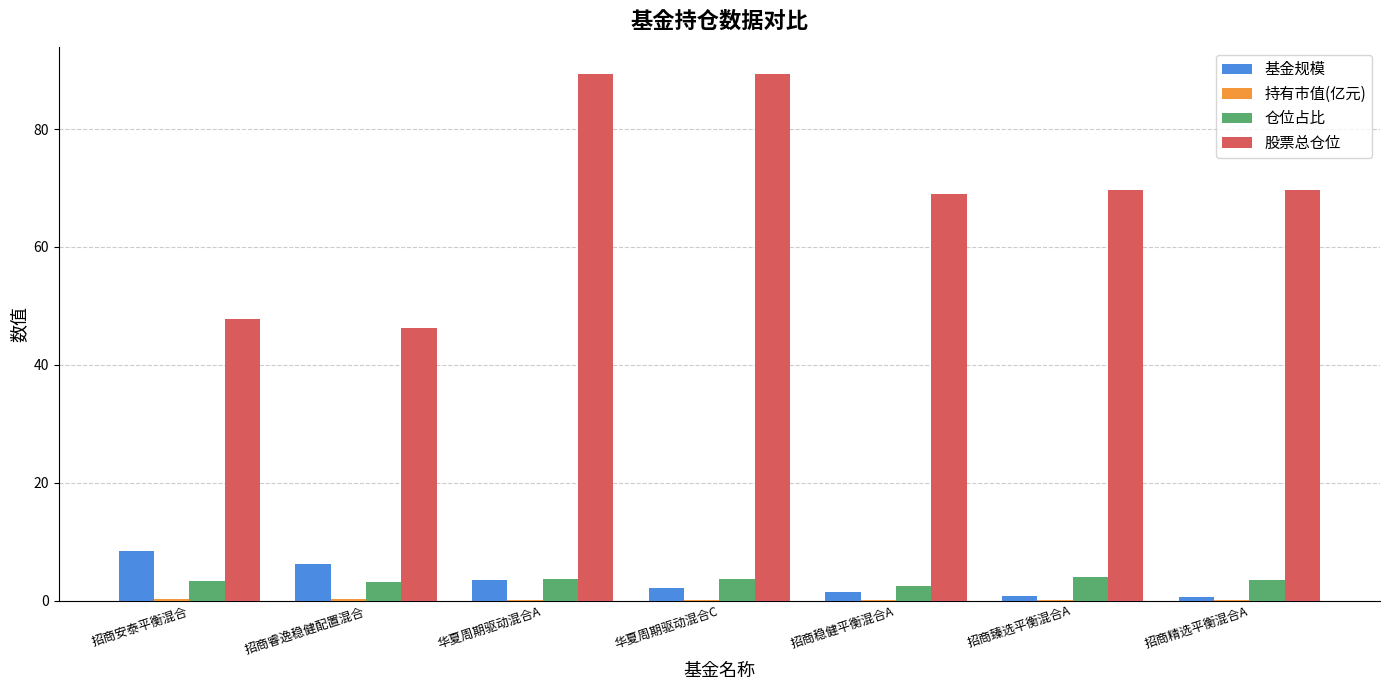

Between 招商睿逸稳健配置混合 and 招商稳健平衡混合A, which series saw the biggest shift?

股票总仓位